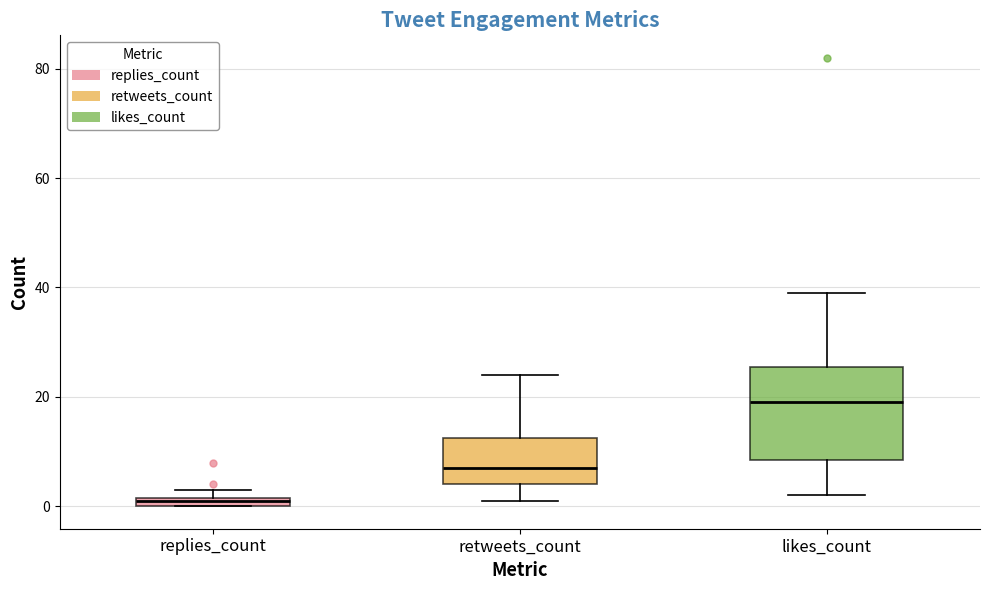

Which box is the tallest, from its lower edge to its upper edge?

likes_count